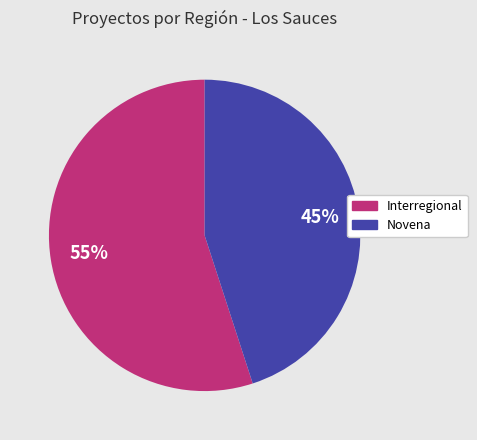

Does Interregional account for over 50% of the chart?

Yes